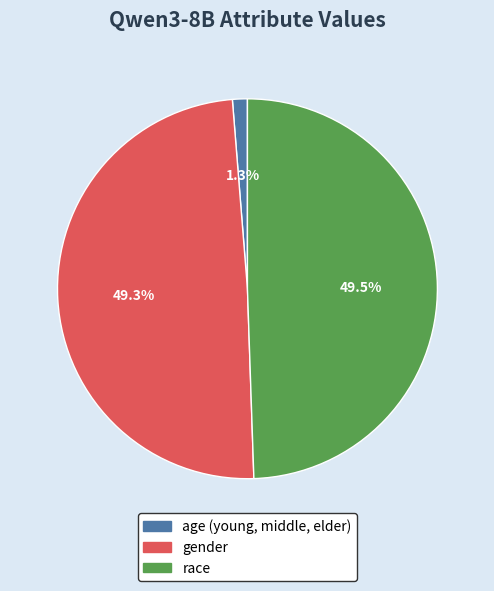

Combined, what portion of the pie is age (young, middle, elder) and race?

50.7%